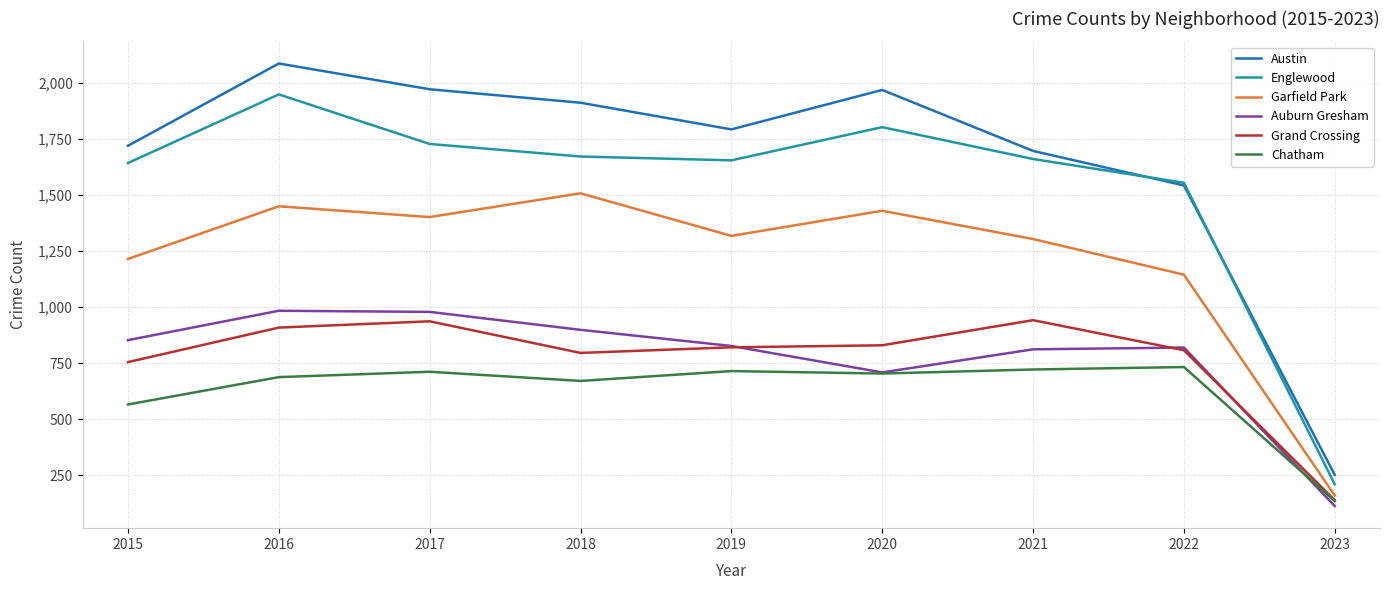

The Austin series shows 1968 at 2020. True or false?

True